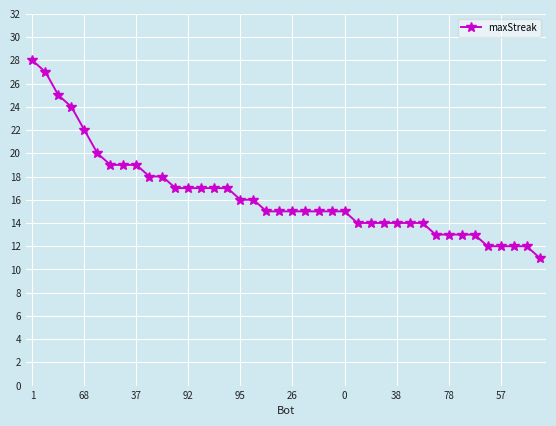

What is the average value?

16